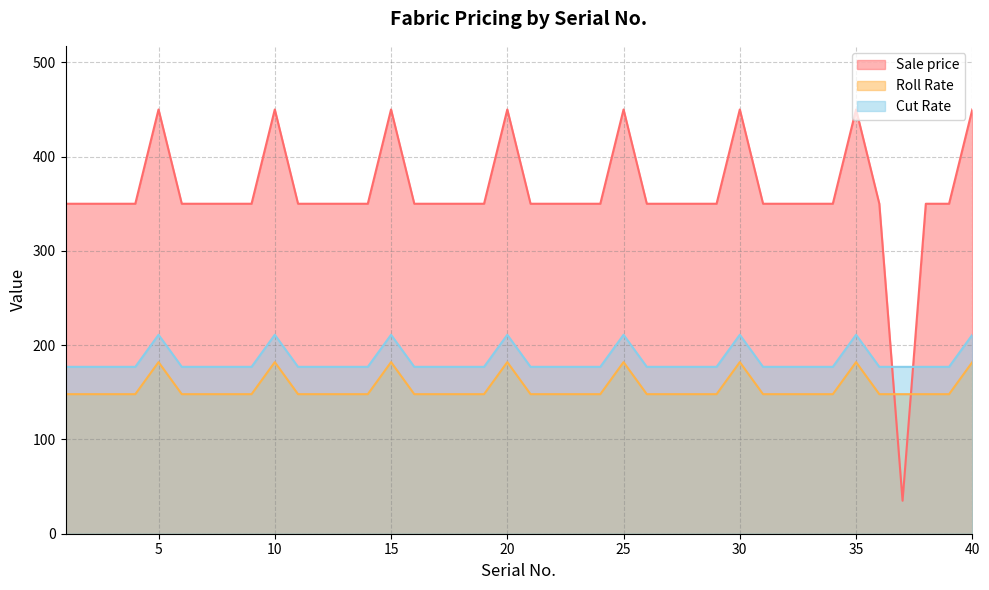

How many lines are shown in the chart?

3